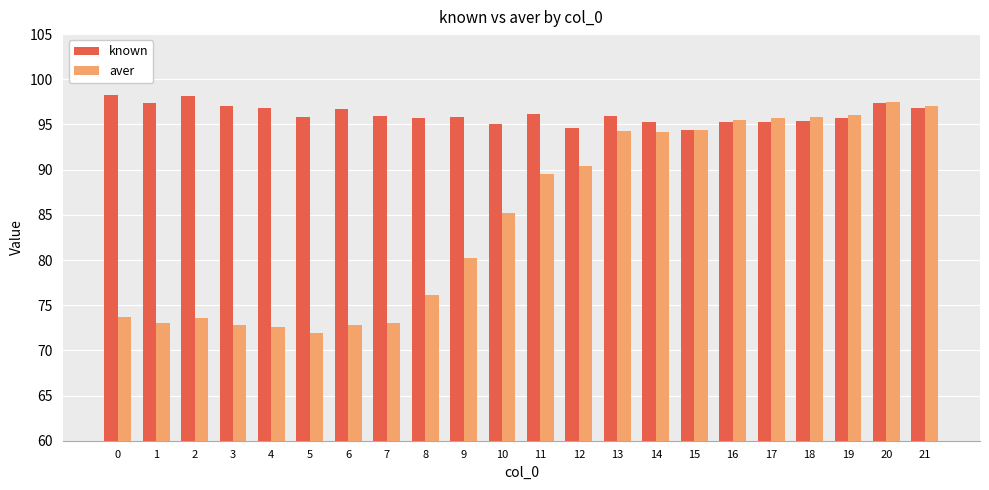

Rank the series at 7 from highest to lowest value.

known, aver